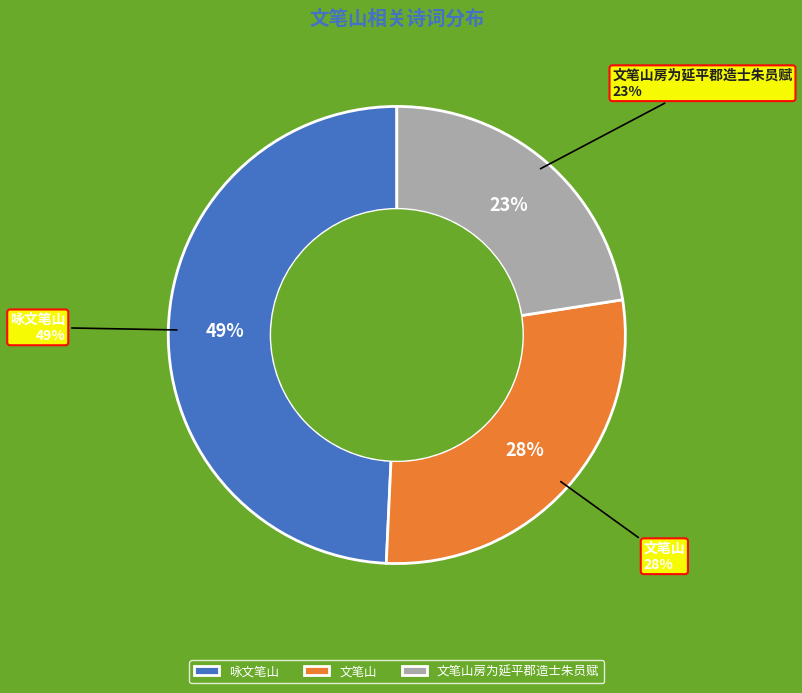

The 文笔山 slice represents 20% of the pie. True or false?

False